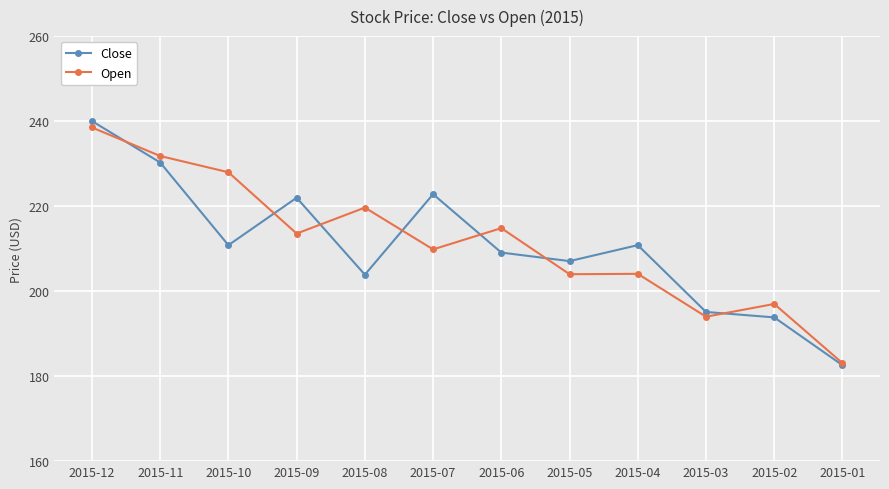

Which series has the widest spread of values?

Close